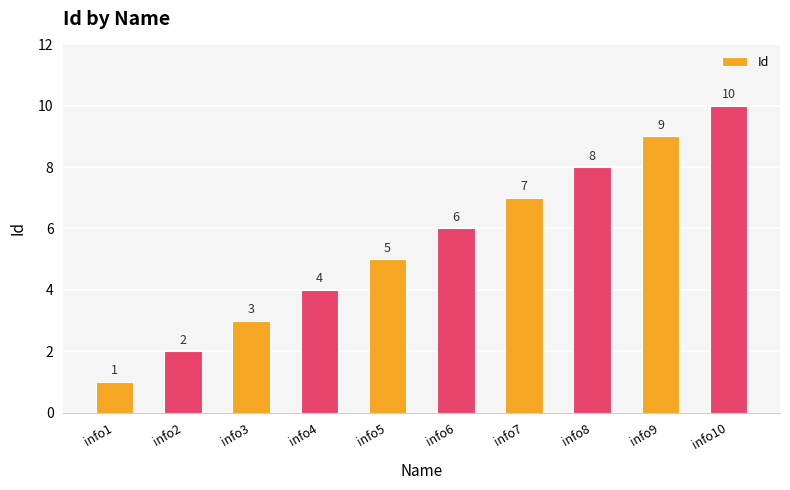

True or false: the data shows 9 at info9.

True